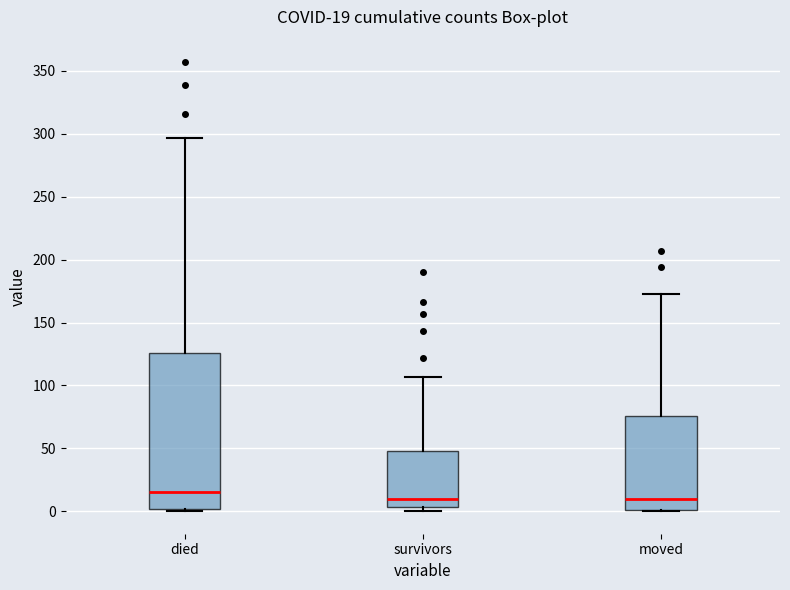

Comparing the boxes themselves (not the whiskers), which one is the tallest?

died